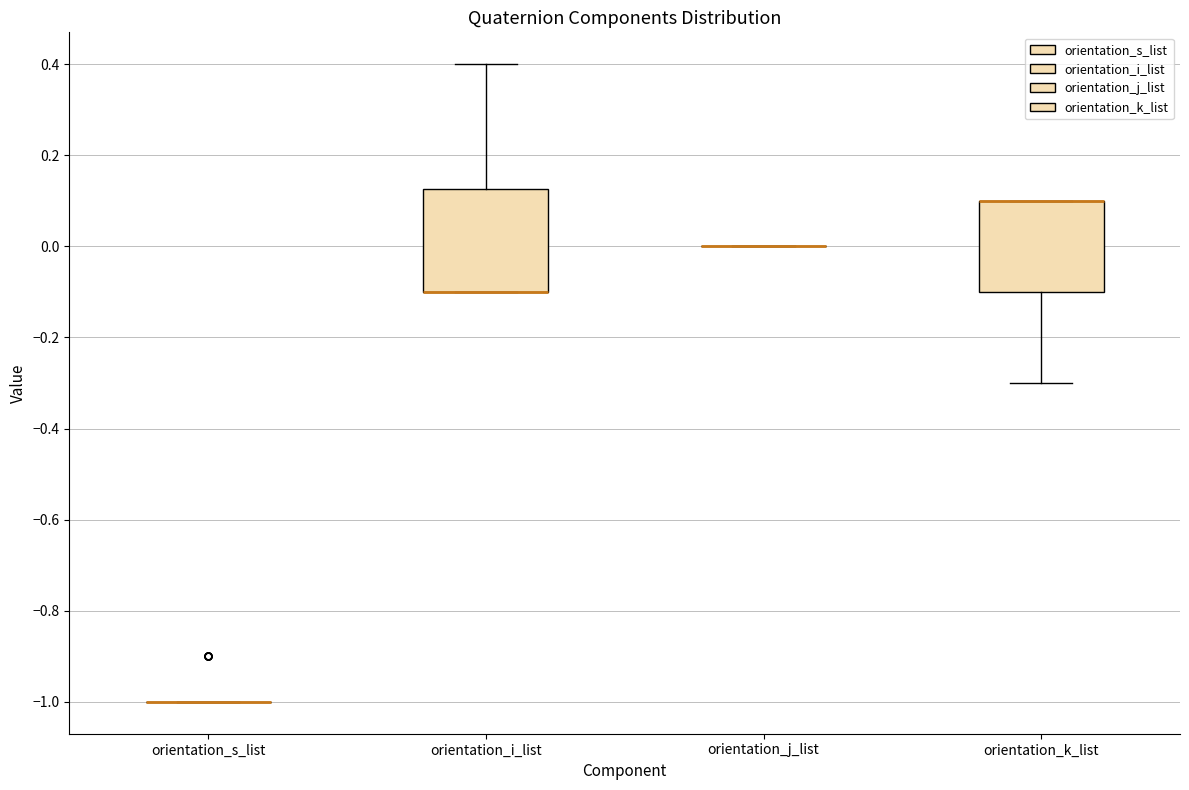

Comparing the boxes themselves (not the whiskers), which one is the tallest?

orientation_i_list